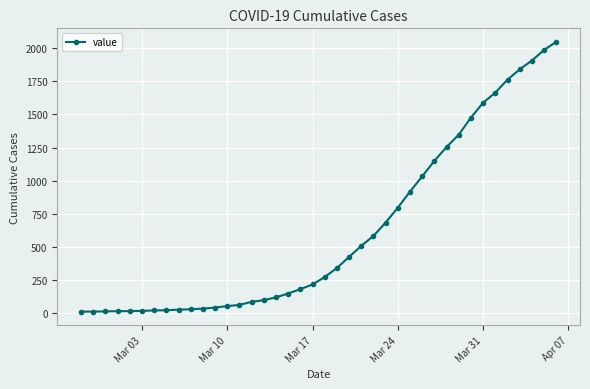

What is the greatest value displayed?

2047